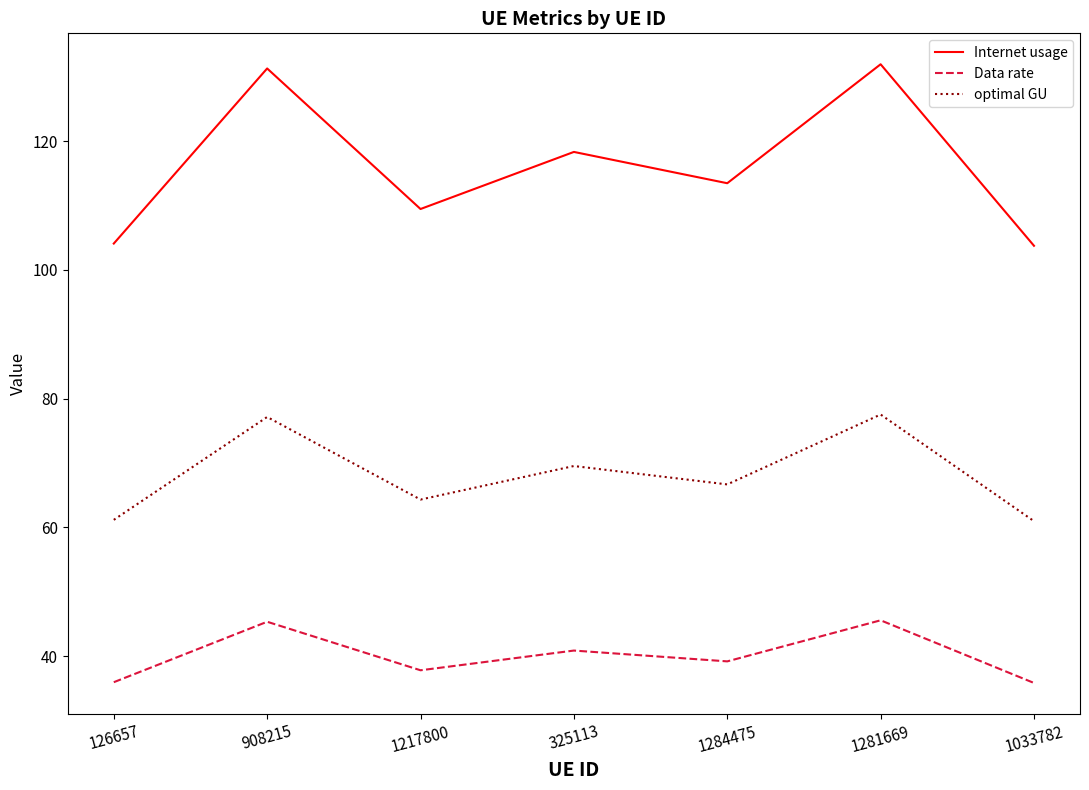

What is the difference between the maximum and second lowest values in the Internet usage series?

27.9